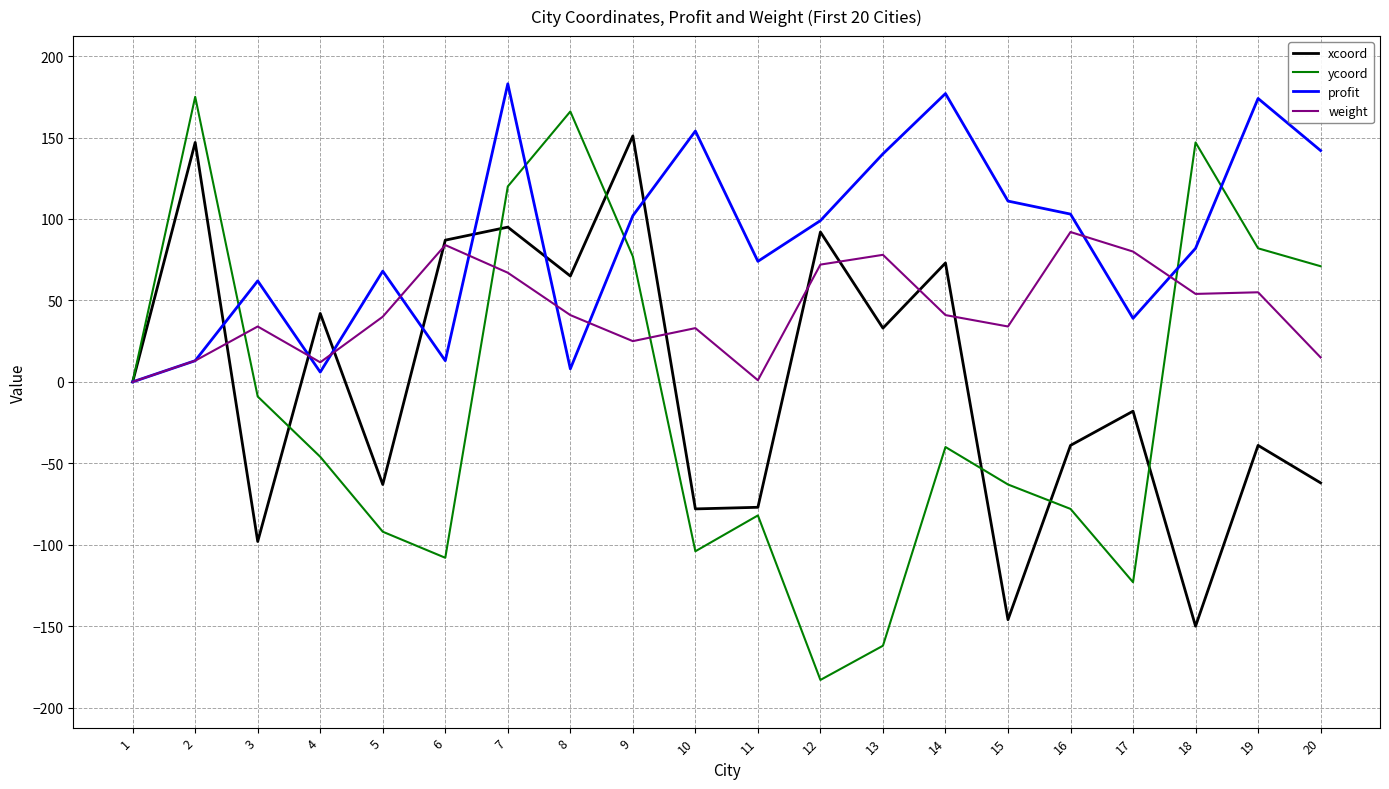

What value does the ycoord series have at 7?

120